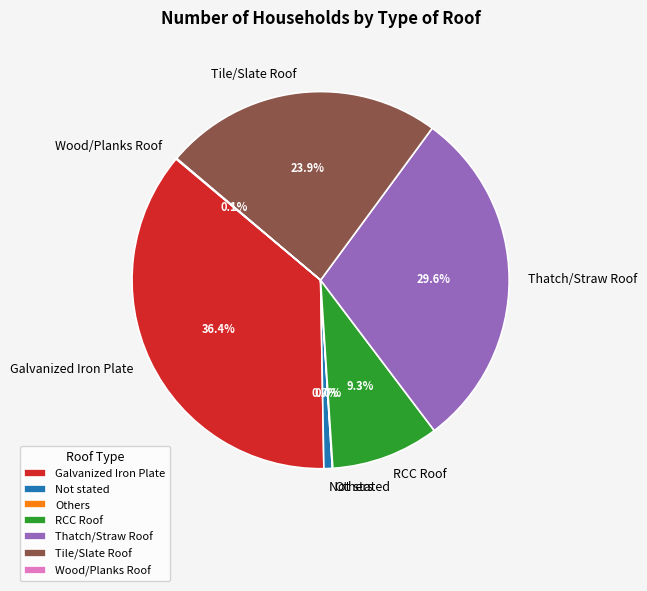

What portion of the pie excludes RCC Roof?

90.7%